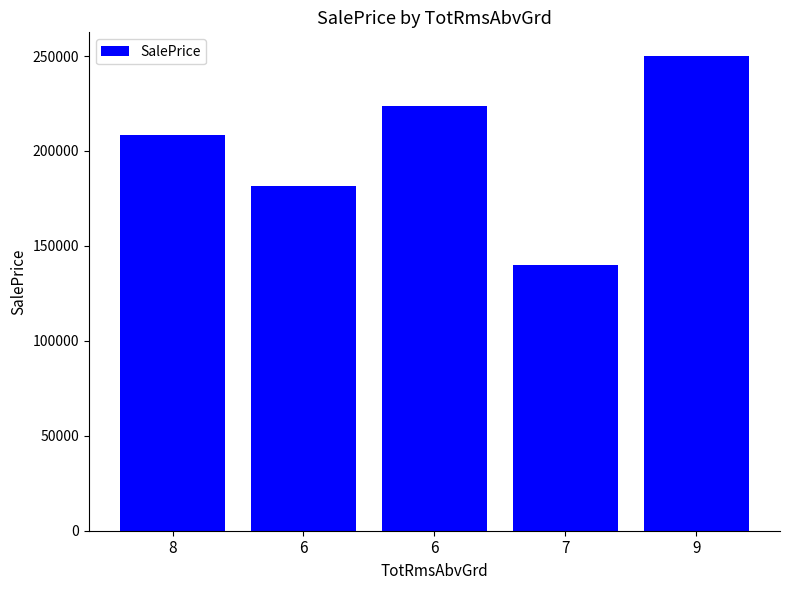

The chart shows a value of 223500 at 6. True or false?

True